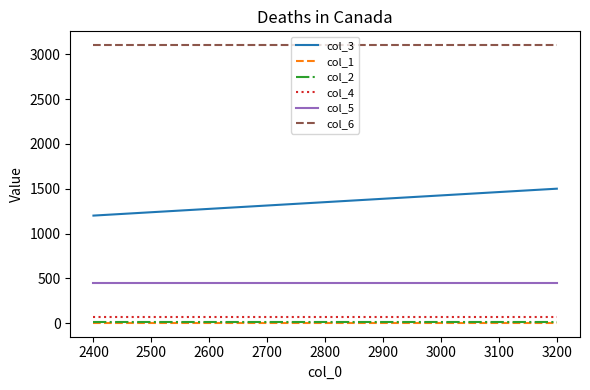

Which series has the largest total across all categories?

col_6